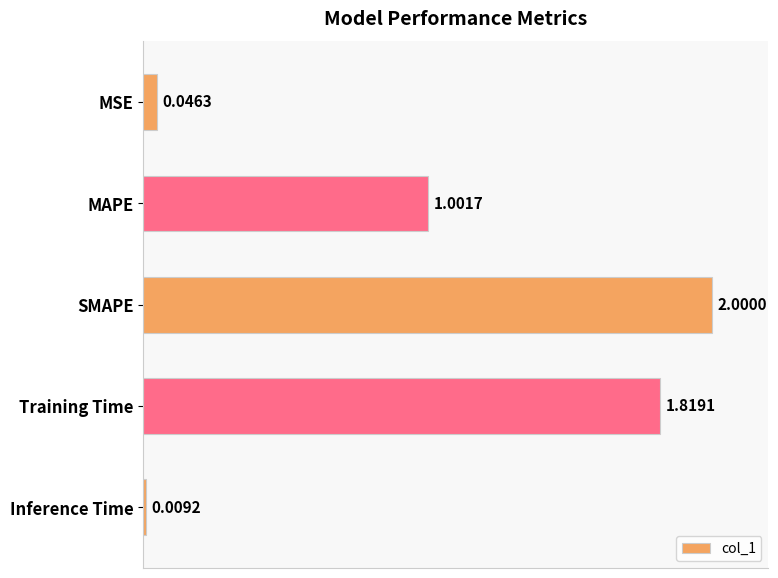

What is the difference between the maximum and minimum values?

2.0